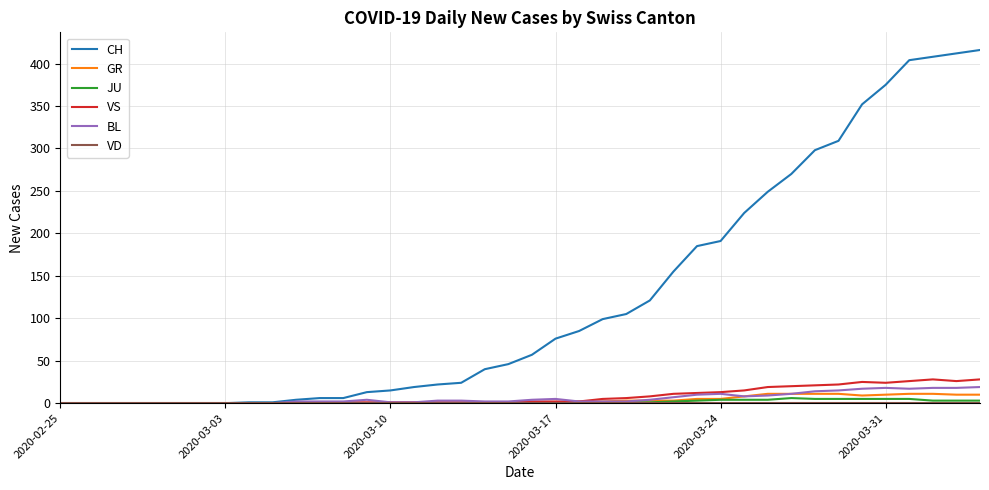

Which series has the largest range (max minus min)?

CH